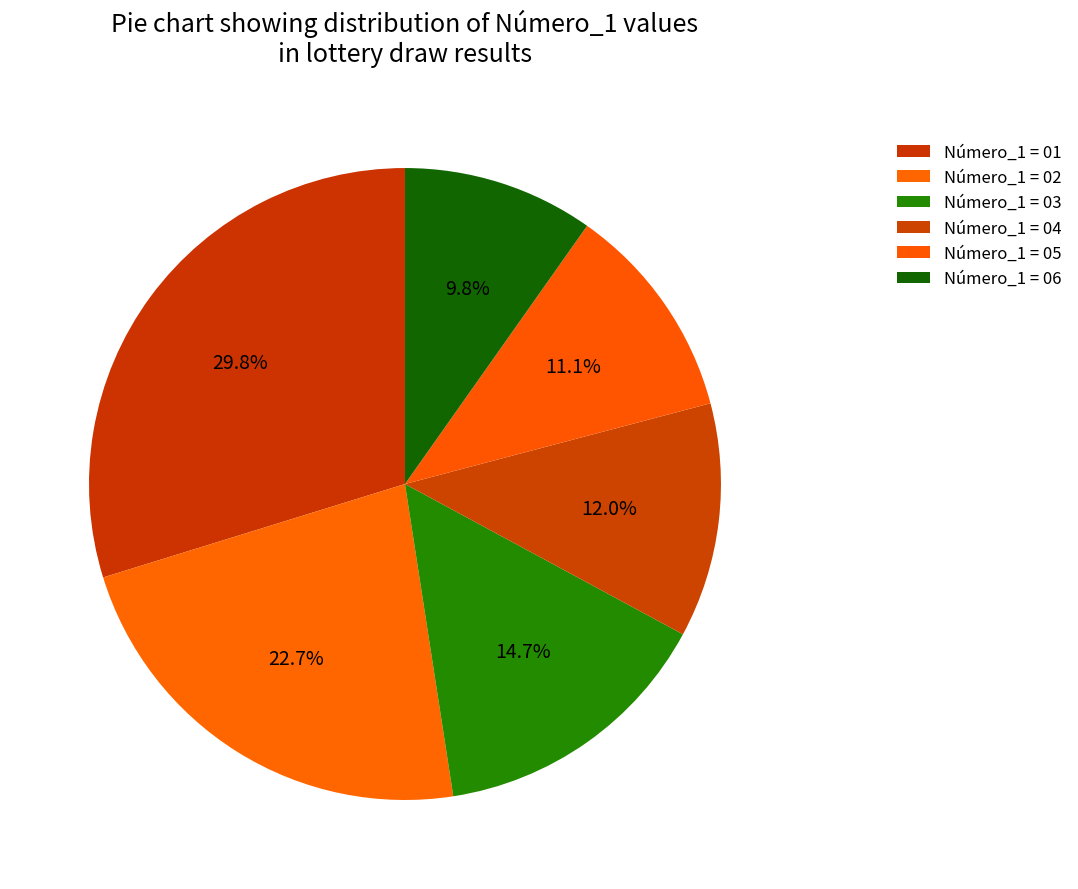

How many slices are in this pie chart?

6